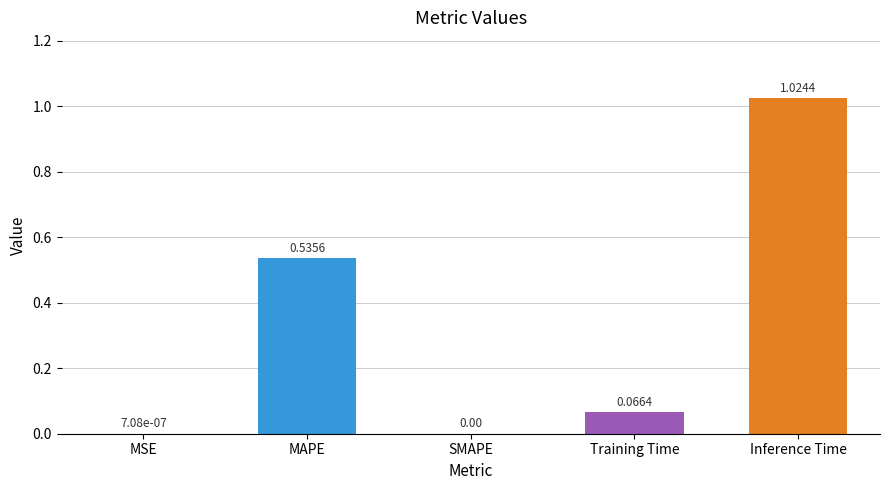

At which category does the chart reach its peak across all series?

Inference Time